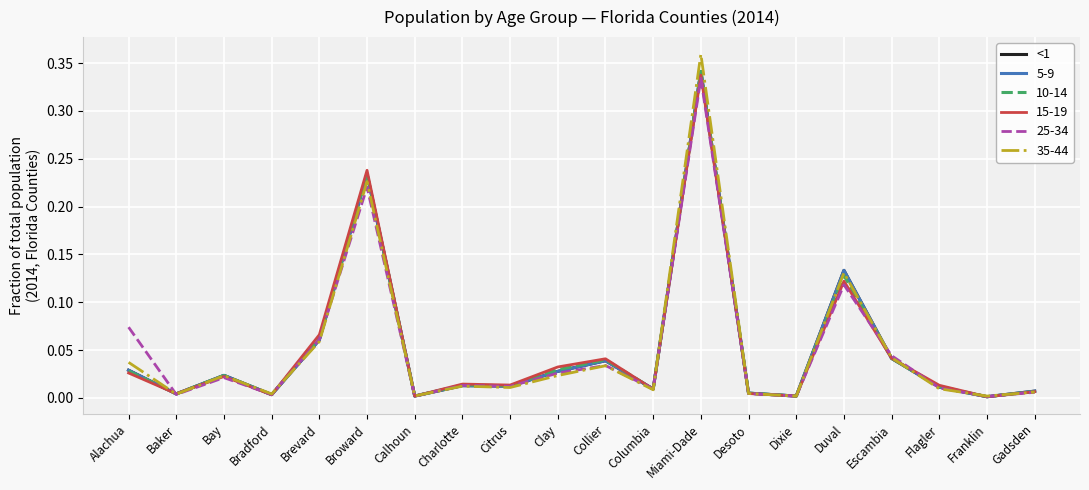

Is it true that <1 equals 0.0 at Gadsden?

True